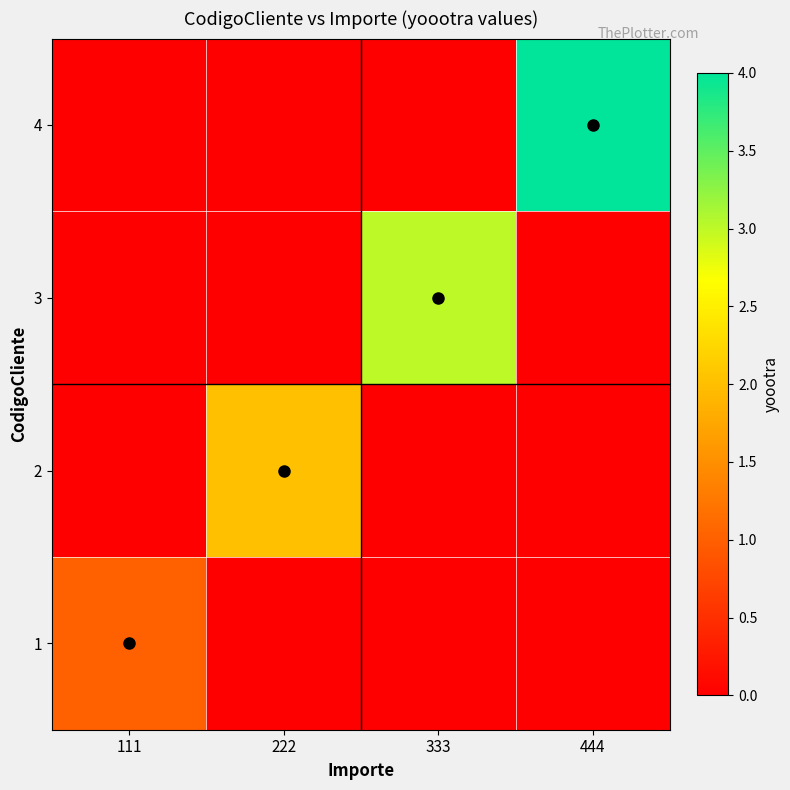

Which label corresponds to the smallest value in the chart?

222